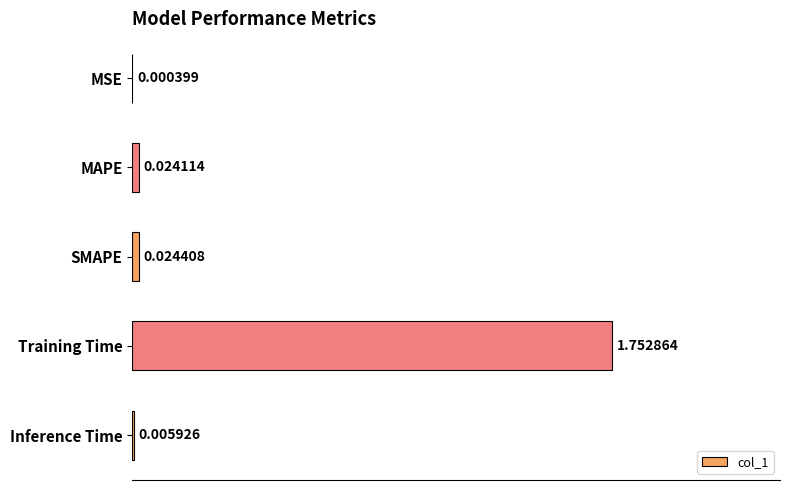

Which has a higher value, SMAPE or MSE?

SMAPE